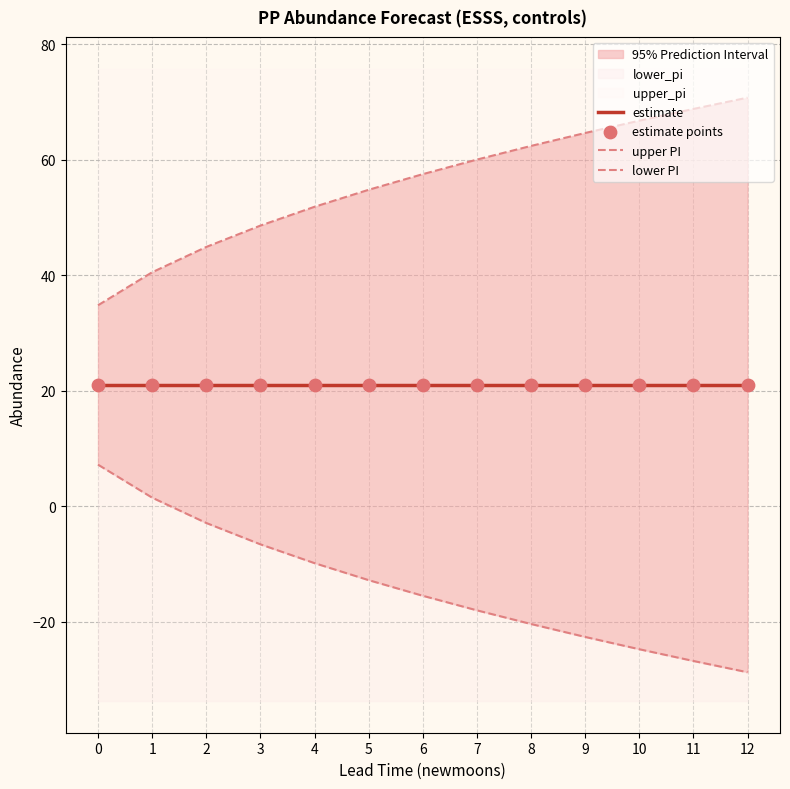

What is the total value across all series at 12?

84.0